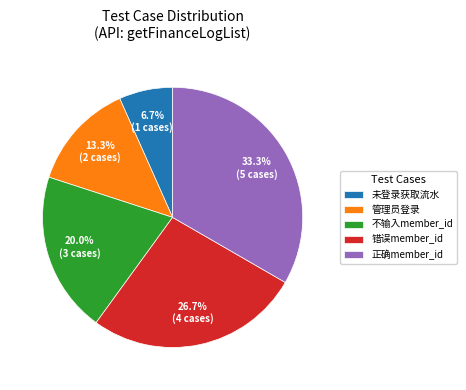

Is 不输入member_id the majority of the pie?

No